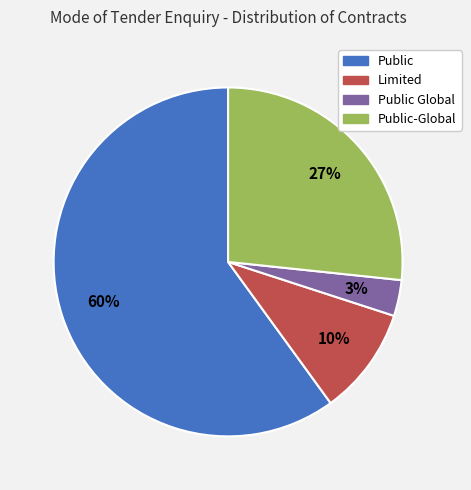

Between Limited and Public Global, which is larger?

Limited